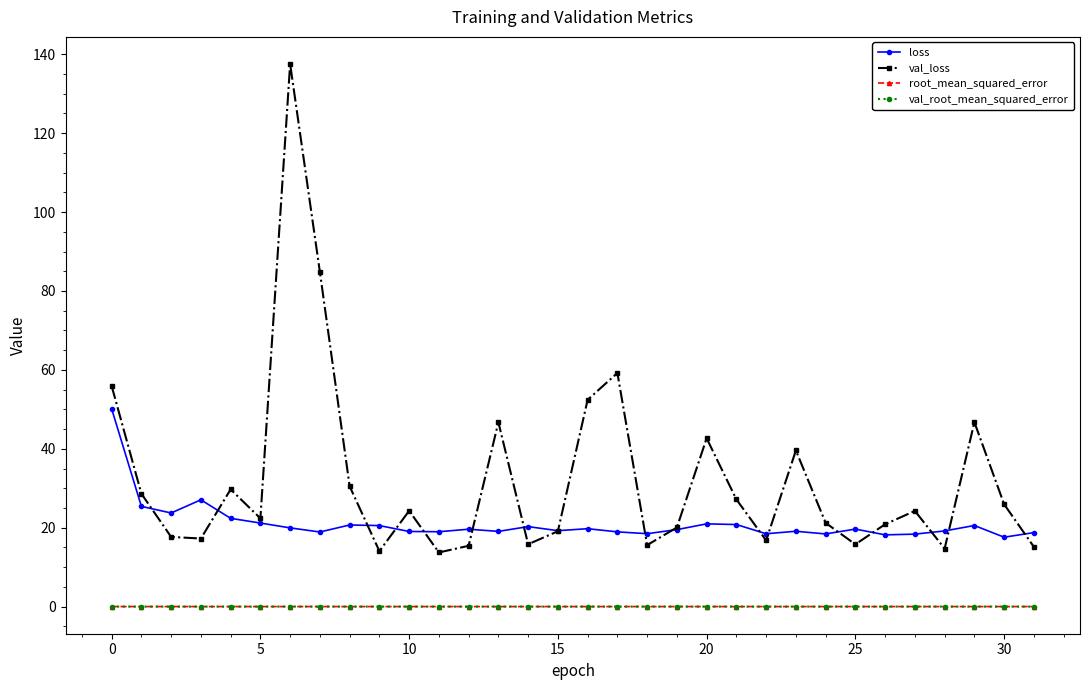

How many lines are shown in the chart?

4